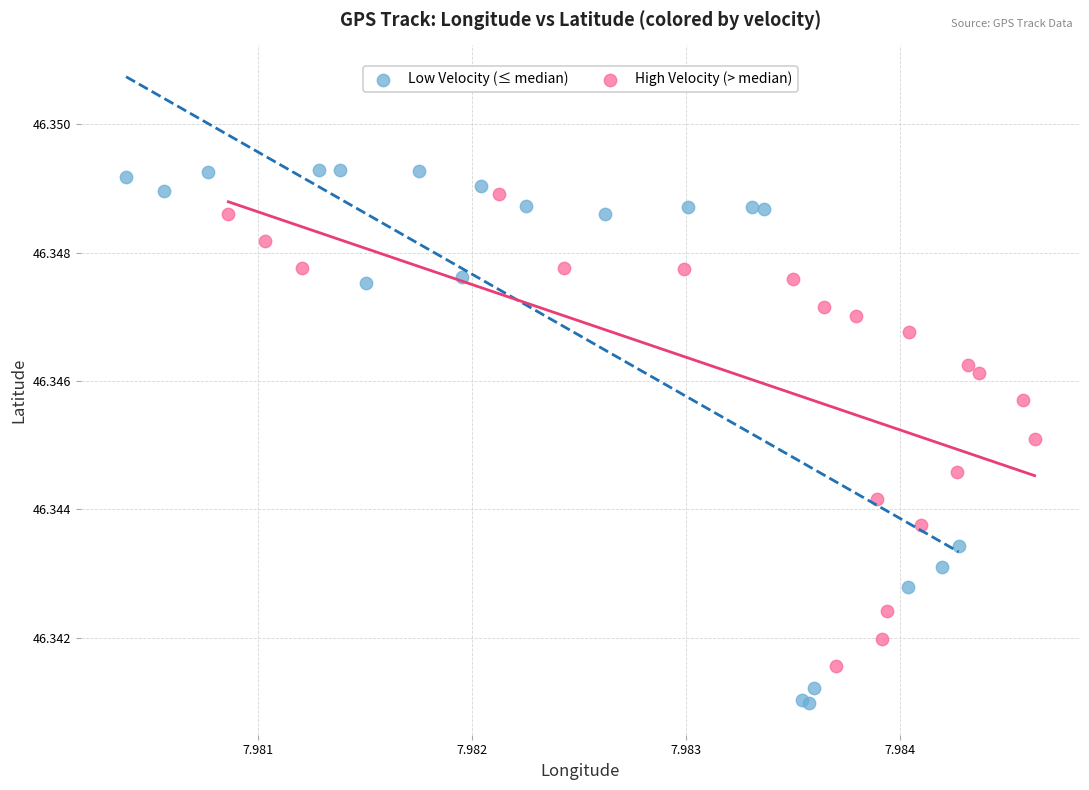

Which series has the largest Y range (max minus min)?

Low Velocity (≤ median)